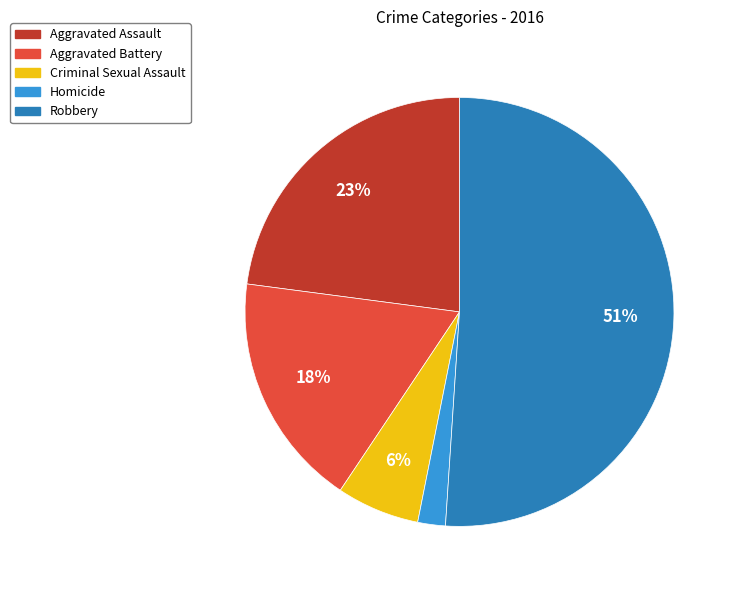

Is the sum of Aggravated Assault and Robbery greater than half?

Yes